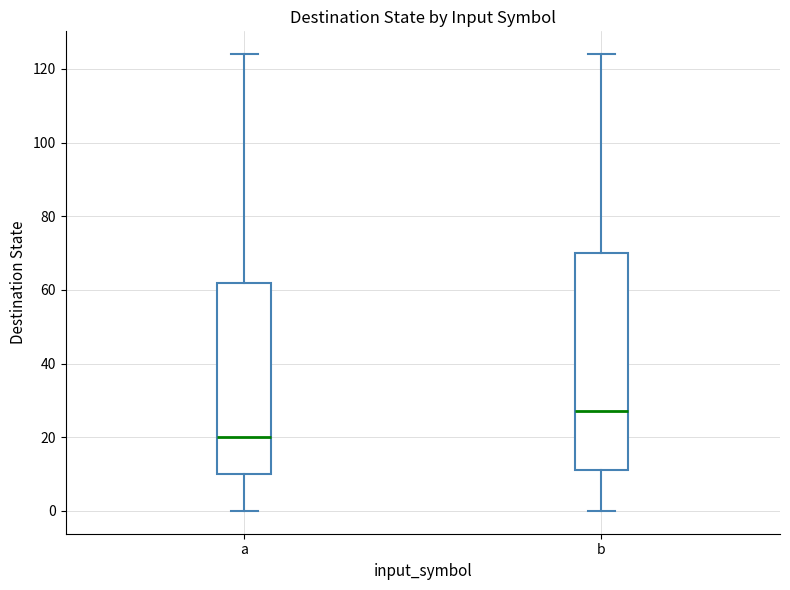

Reading left to right, transcribe this box plot: for each box, give where its median line is, the range the box spans, and where its two whiskers end, as read against the y-axis. The values are not printed on the chart, so give them approximately, as read against the axis.

a: median 20, box 10 to 62, whiskers 0 to 124
b: median 28, box 12 to 70, whiskers 0 to 124